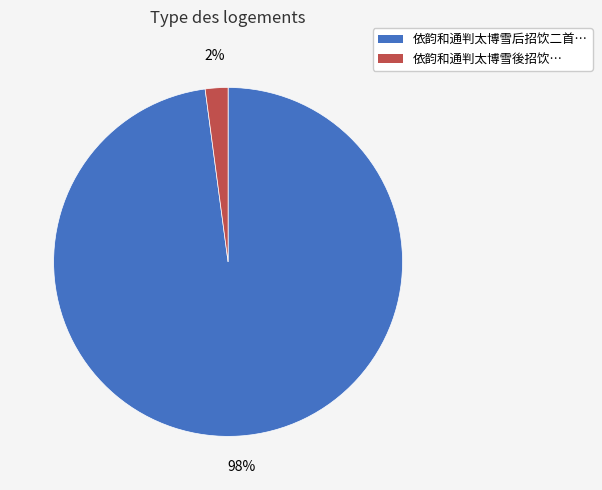

Is there any slice that represents more than half of the pie?

Yes